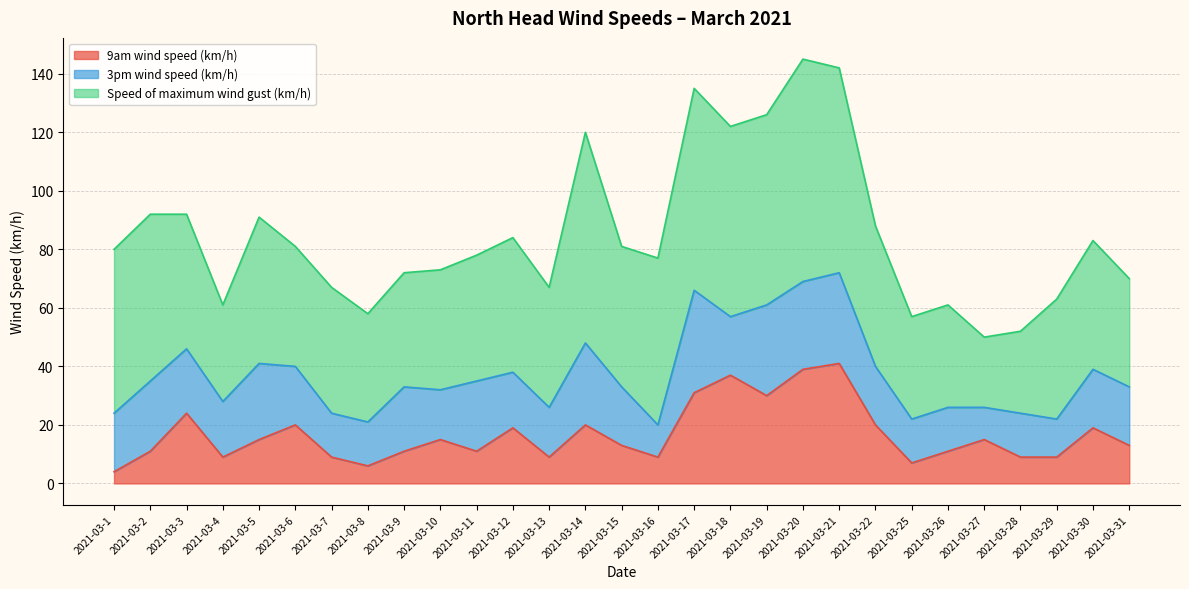

Where is the first local minimum for 9am wind speed (km/h)?

2021-03-4